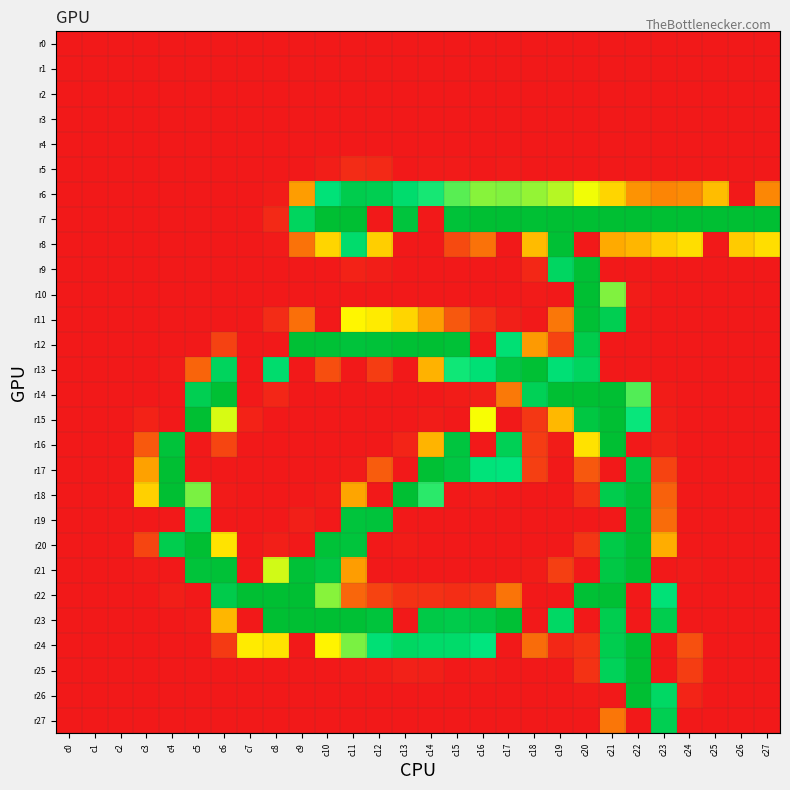

At which category is the sum across all series the highest?

c21